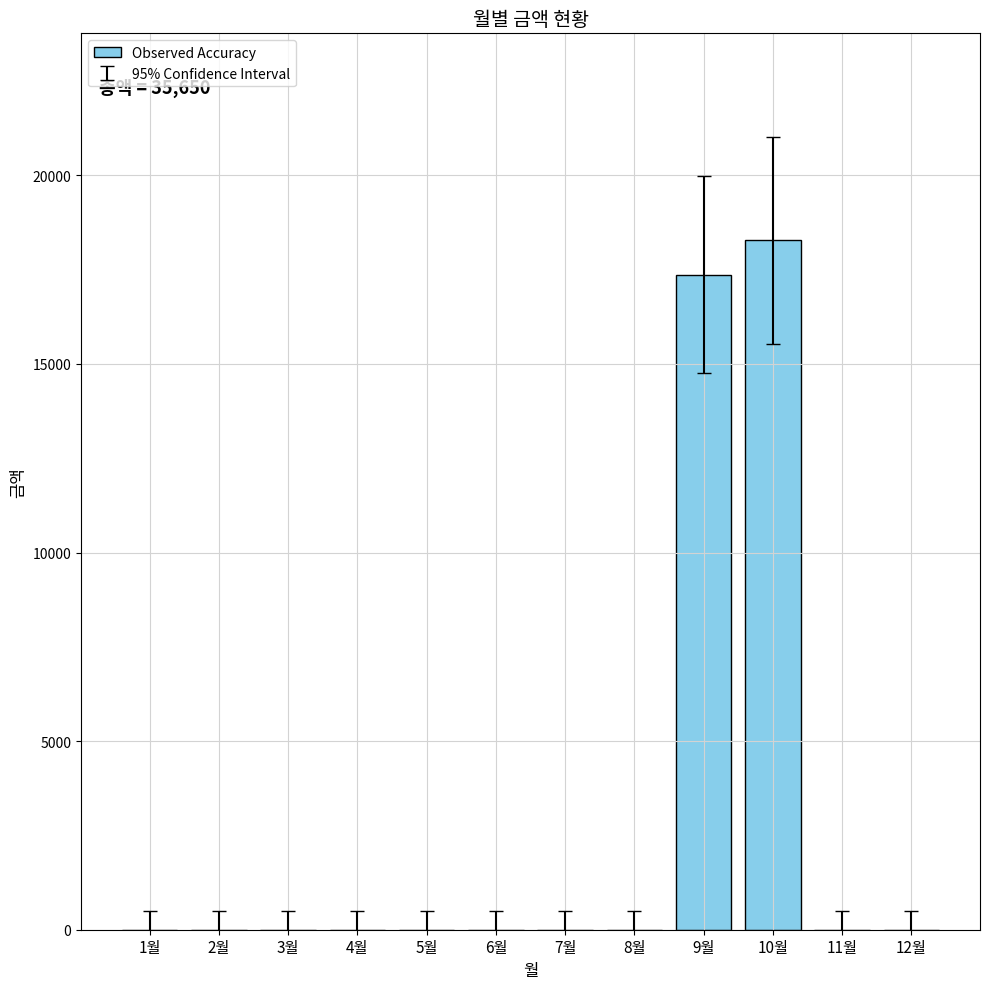

The chart shows a value of 10016 at 5월. True or false?

False